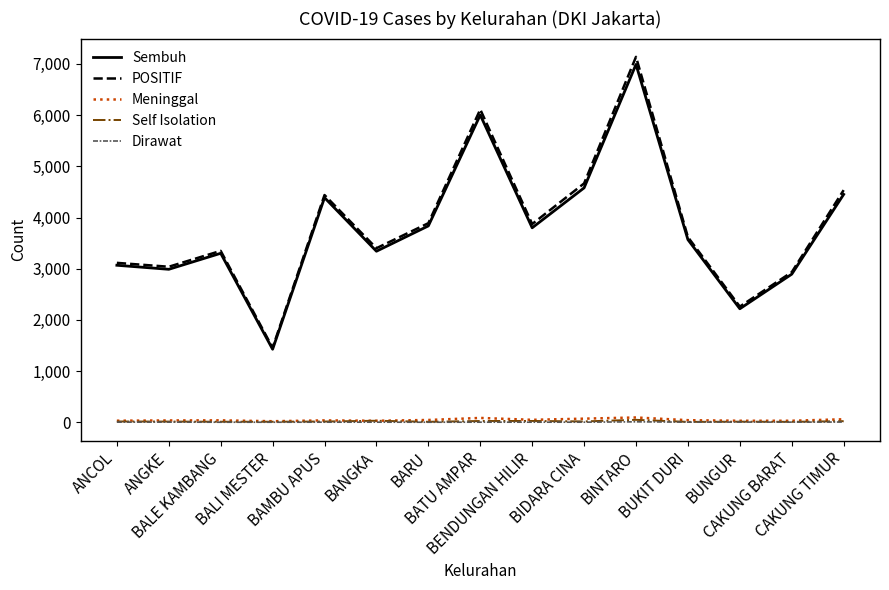

Is this an area chart (filled region under the line)?

No